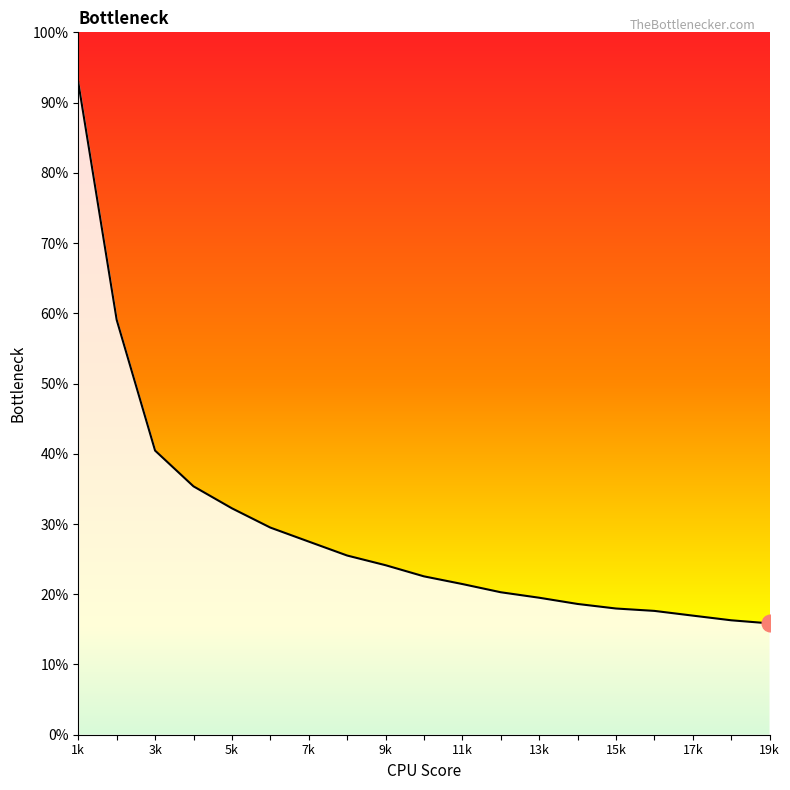

At which category does the chart reach its peak across all series?

1k